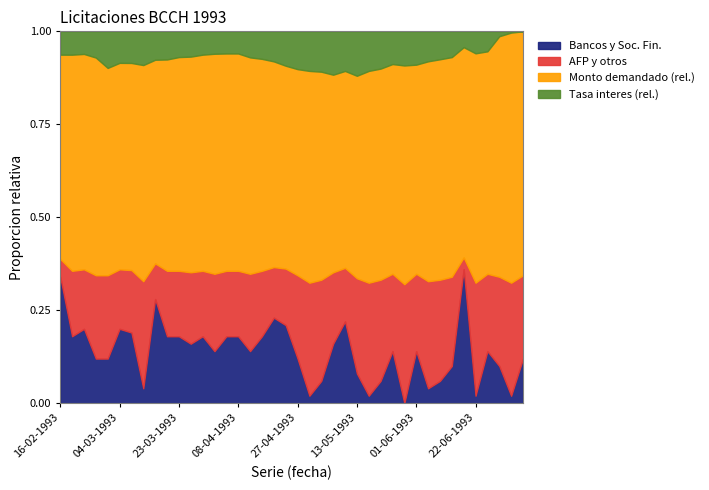

Count the number of categories in the chart.

40